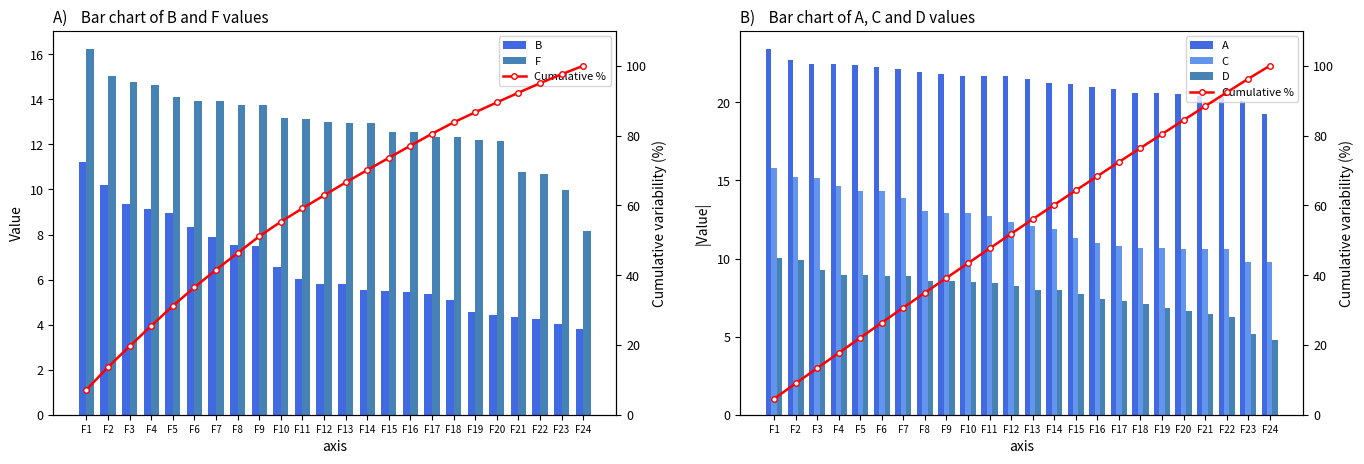

What is the sum of the C values at F20 and F21?

21.2